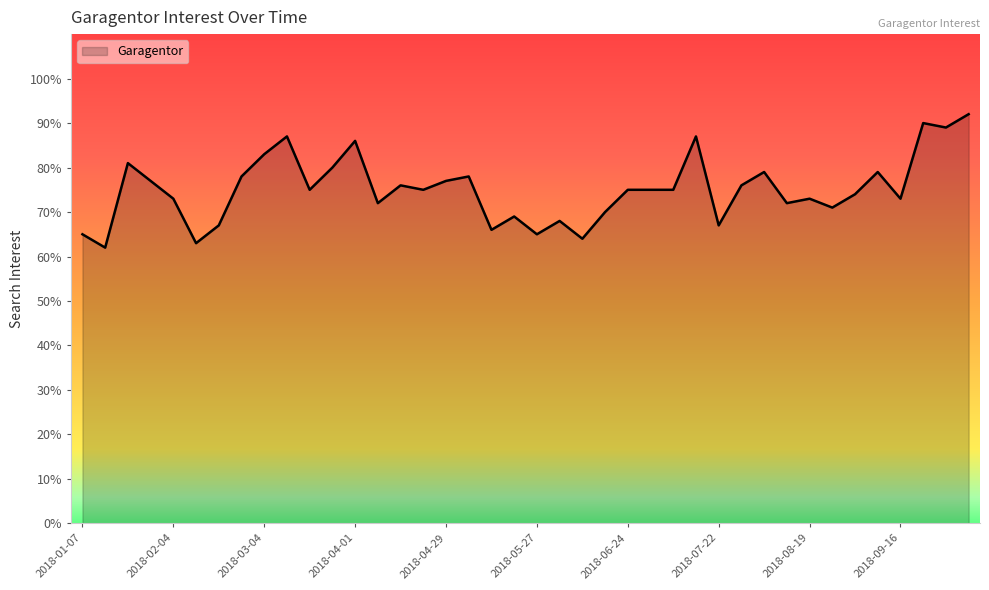

What is the smallest value displayed?

62